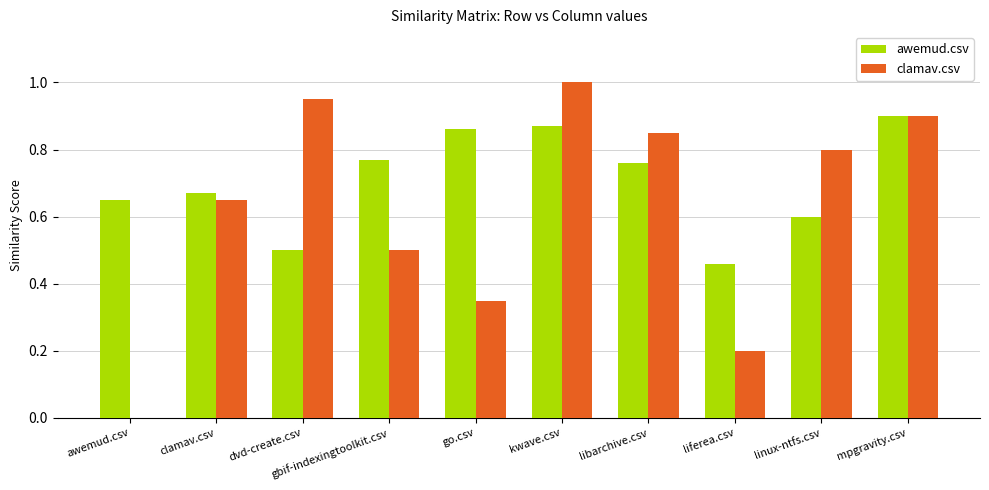

The value of clamav.csv at liferea.csv is 0.2. True or false?

True